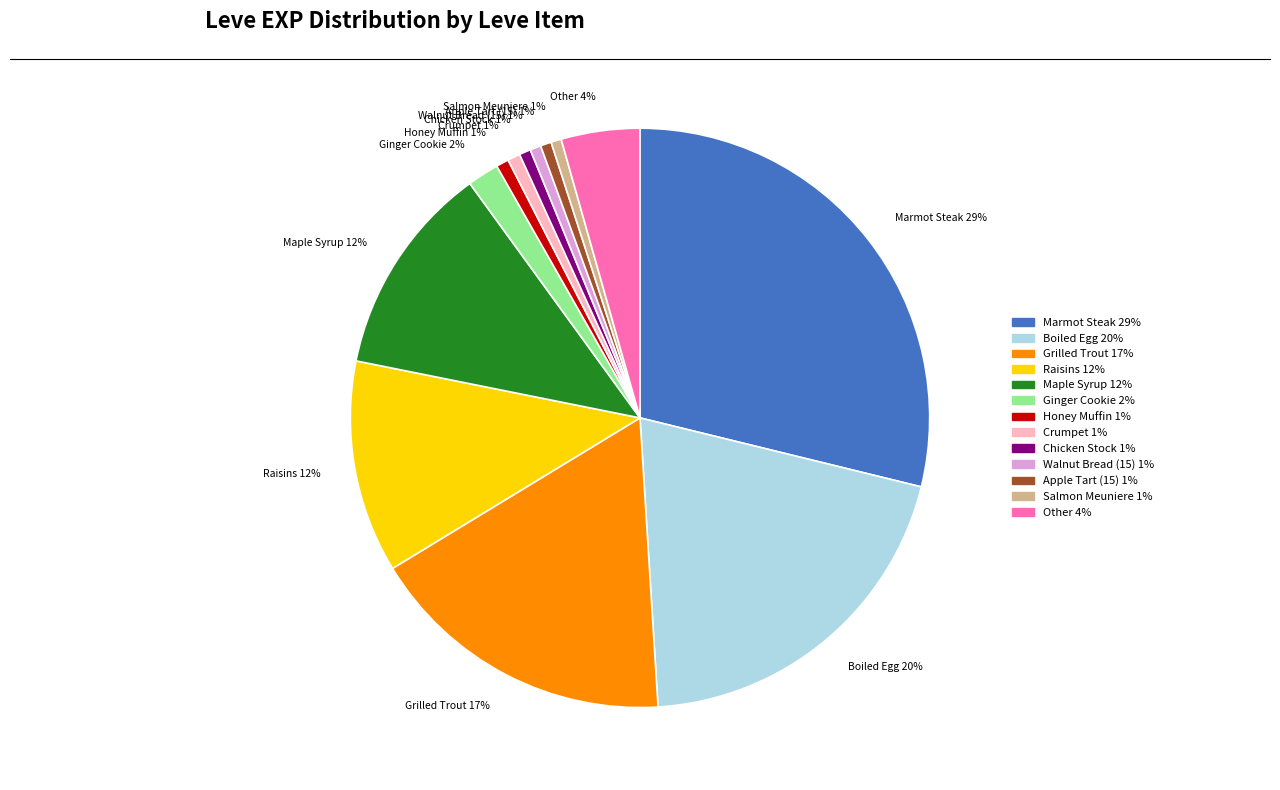

To the nearest percent, what is the average slice percentage?

8%